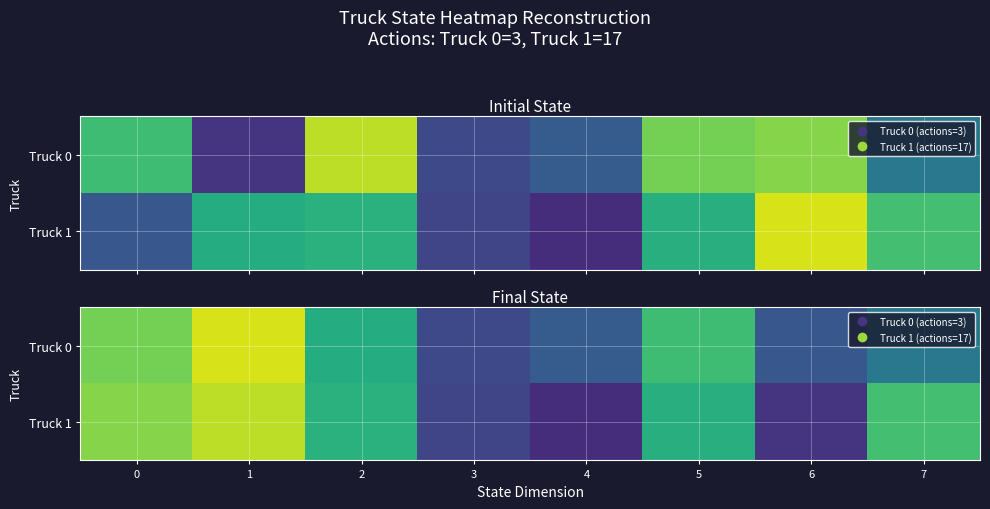

Is the value of Truck 1 at 7 greater than the value of Truck 0 at 6?

Yes